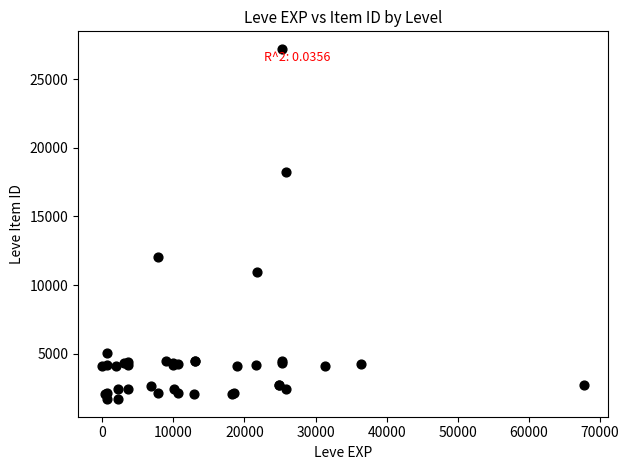

What Y value in the scatter plot is closest to 14448?

12018